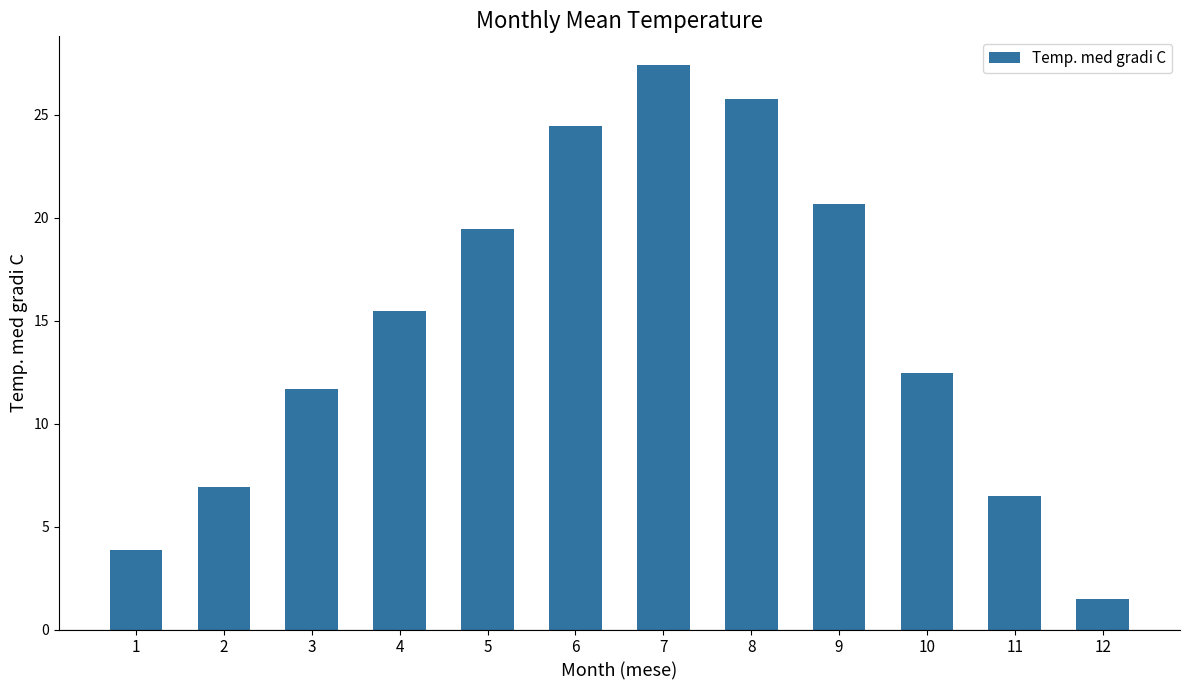

Is it true that the value at 7 is 27.4?

True